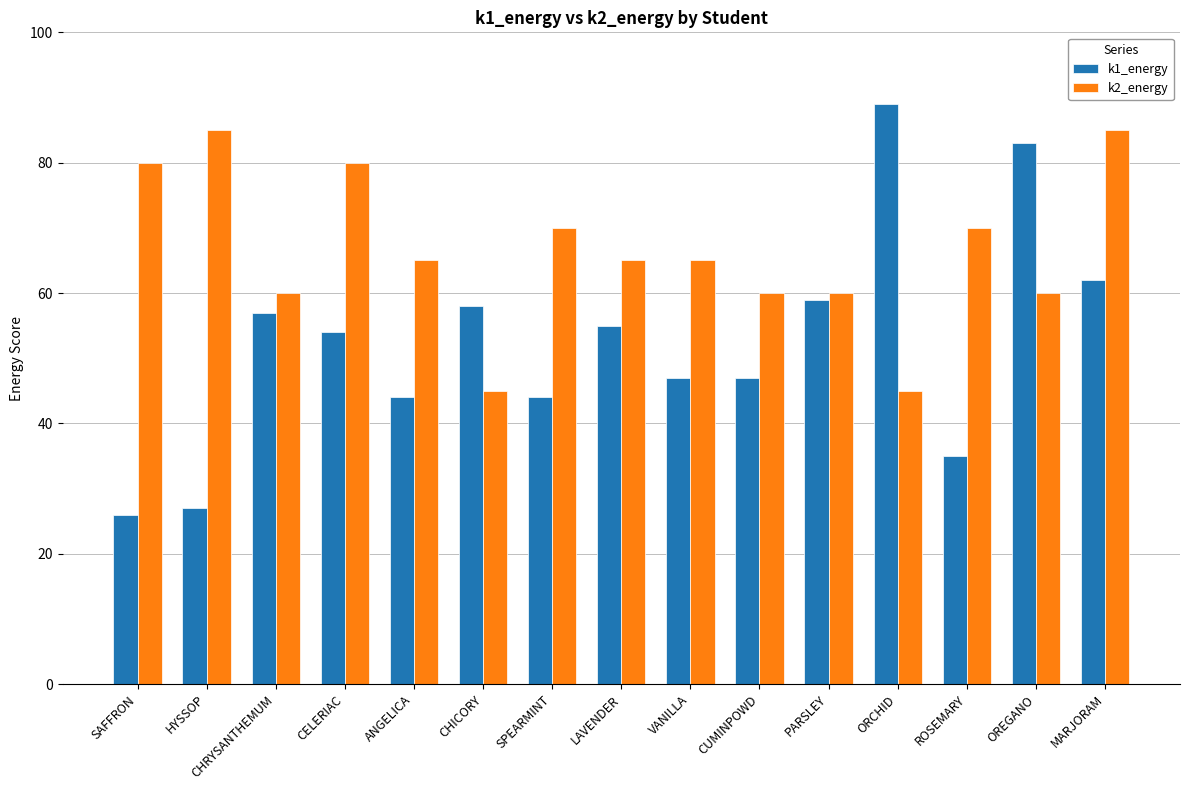

What is the total value across all series at SPEARMINT?

114